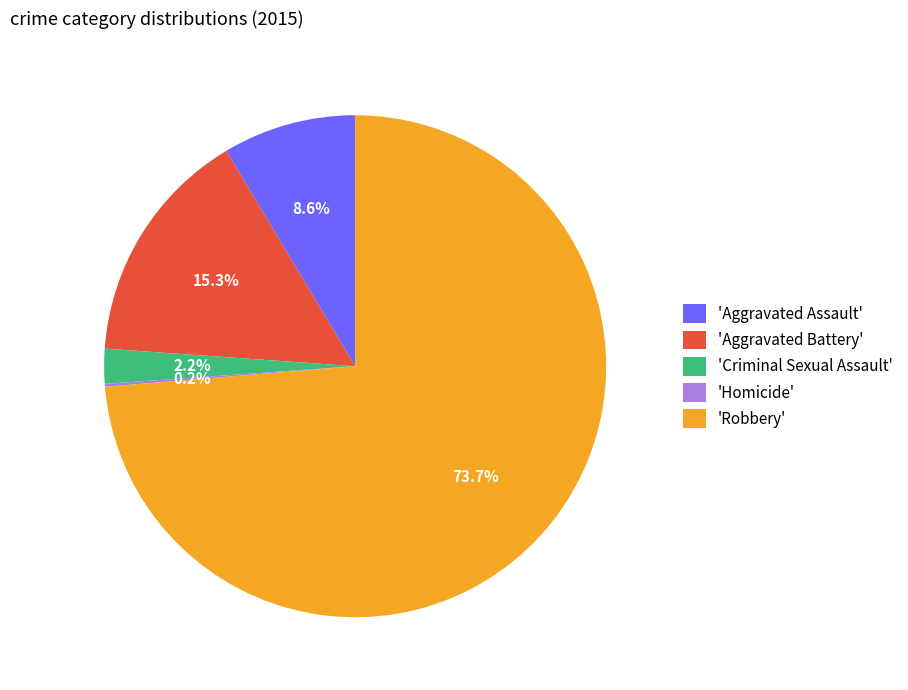

Which slice represents more than half of the pie?

'Robbery'